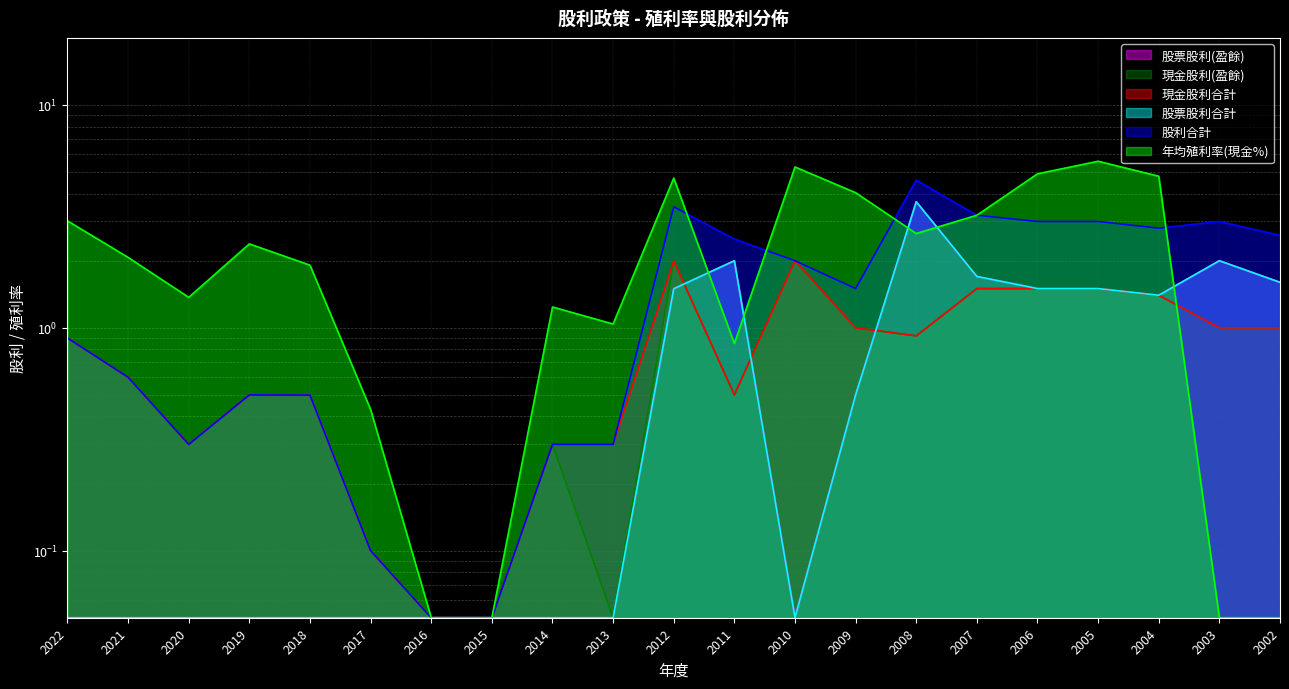

True or false: 股票股利(盈餘) has more than 2 points higher than both neighbors.

True